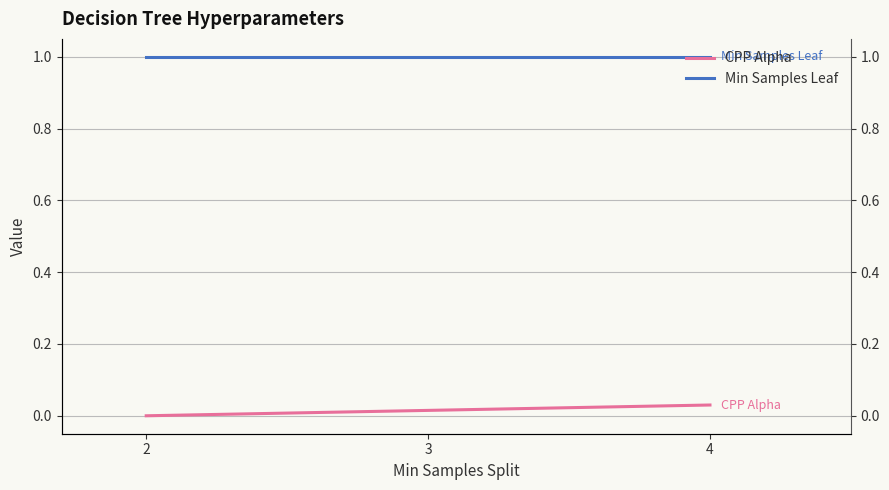

Which series has the largest total across all categories?

Min Samples Leaf